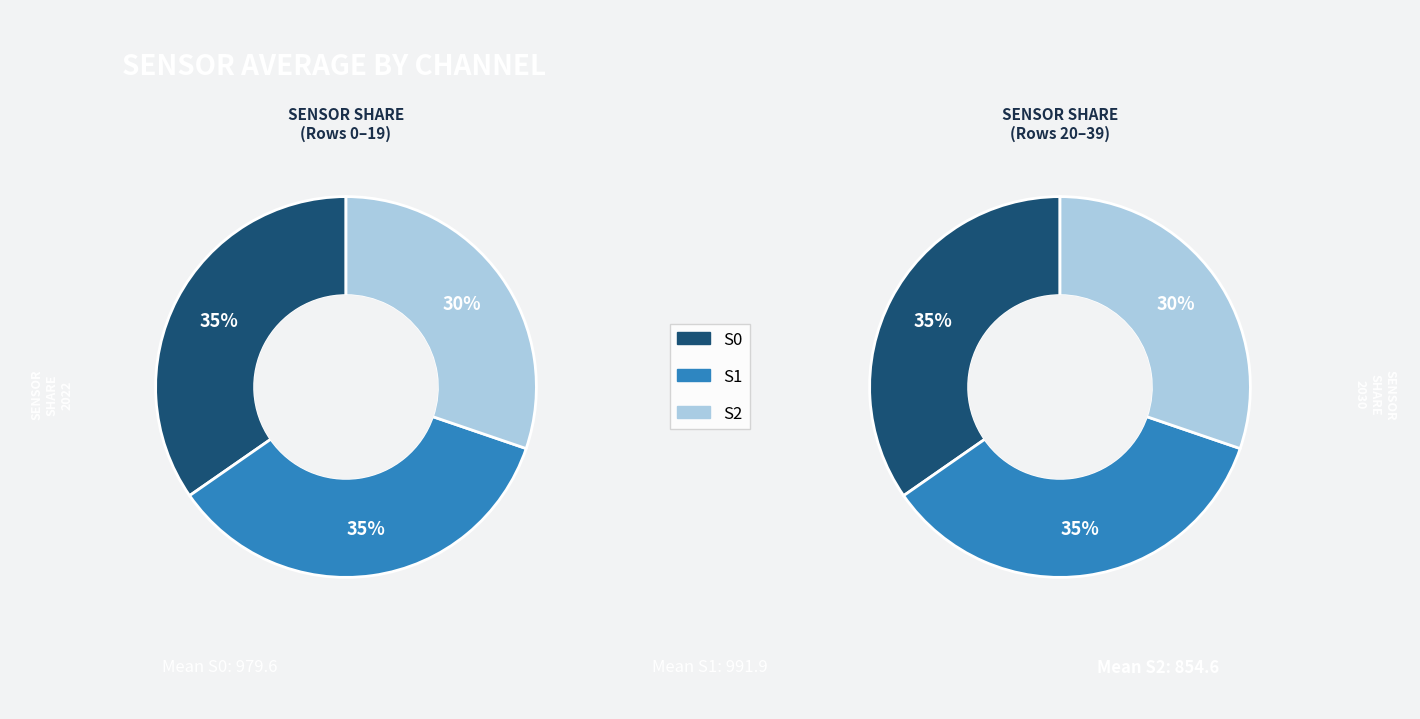

Does 25 represent more than half of the total?

No